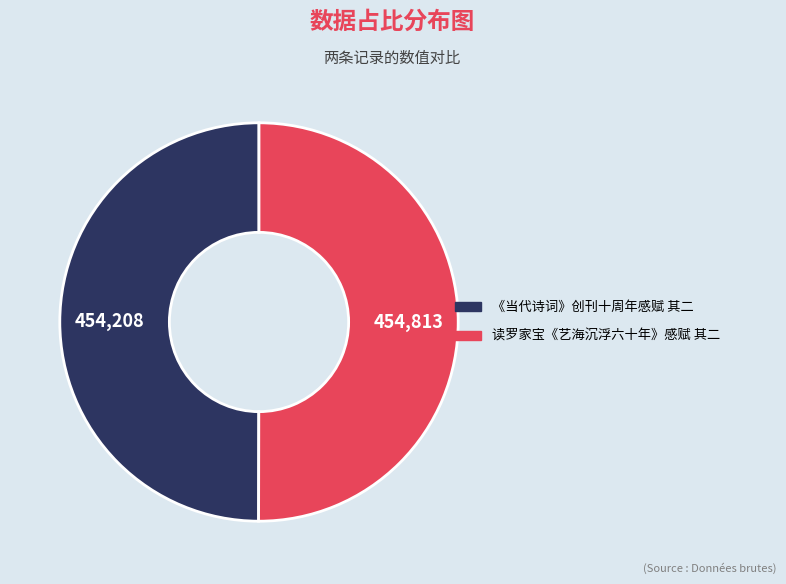

True or false: 《当代诗词》创刊十周年感赋 其二 accounts for 50% of the total.

True